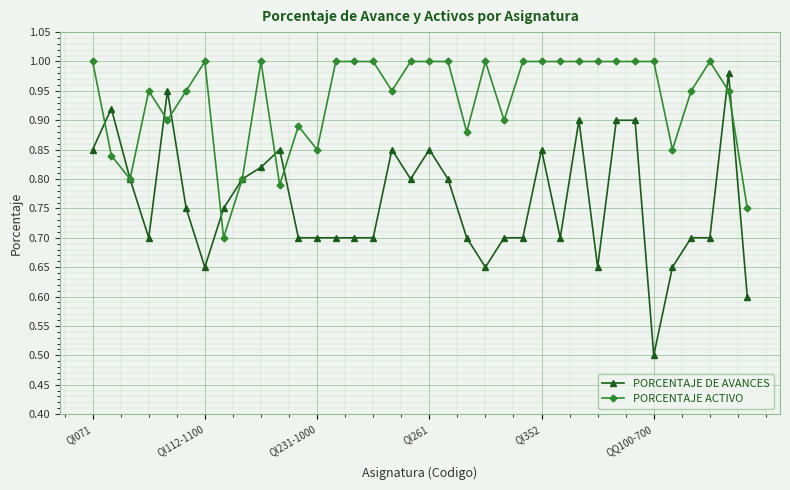

Which series has the widest spread of values?

PORCENTAJE DE AVANCES